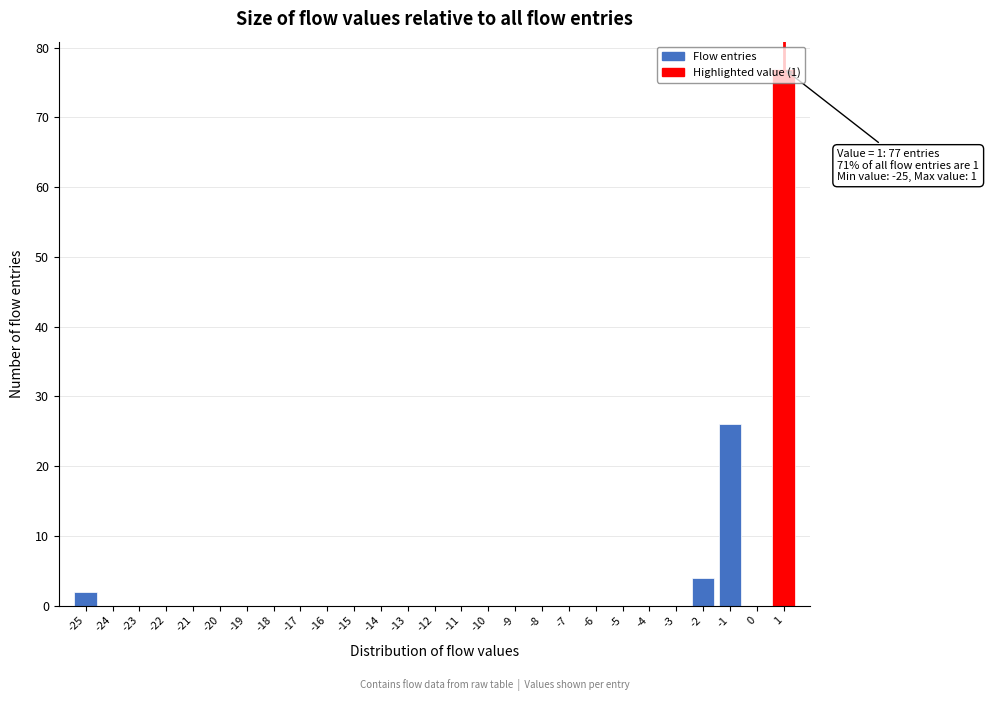

Over which range of the x-axis is the bar tallest?

0.5 to 1.5